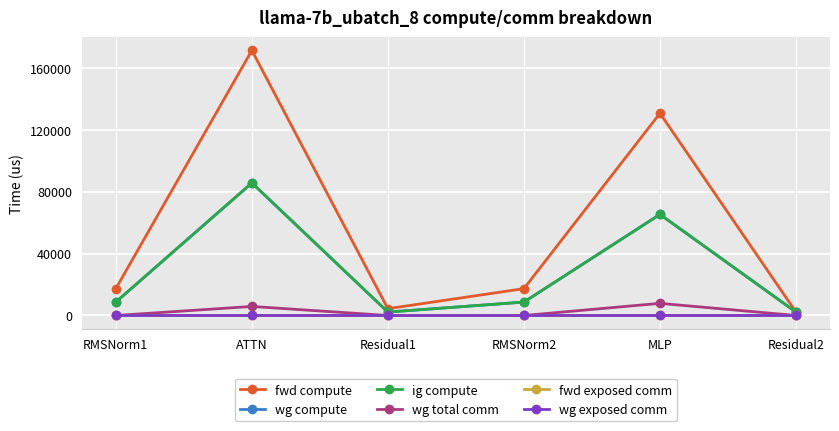

Is this an area chart (filled region under the line)?

No